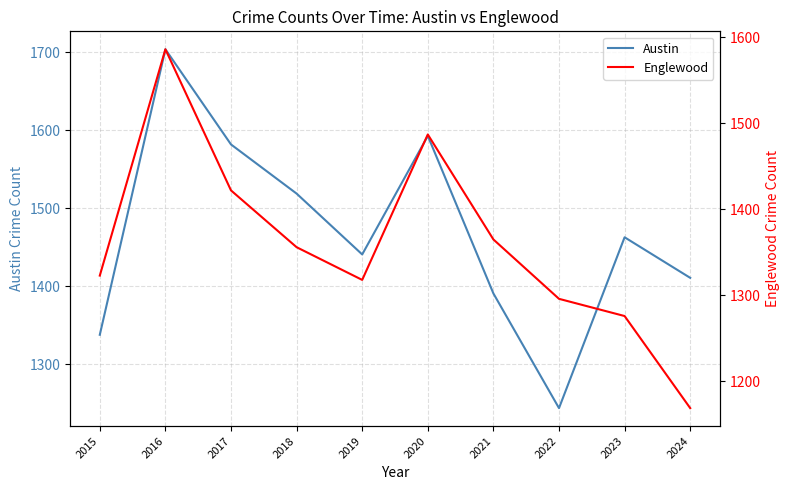

Between 2021 and 2020, which is larger?

2020